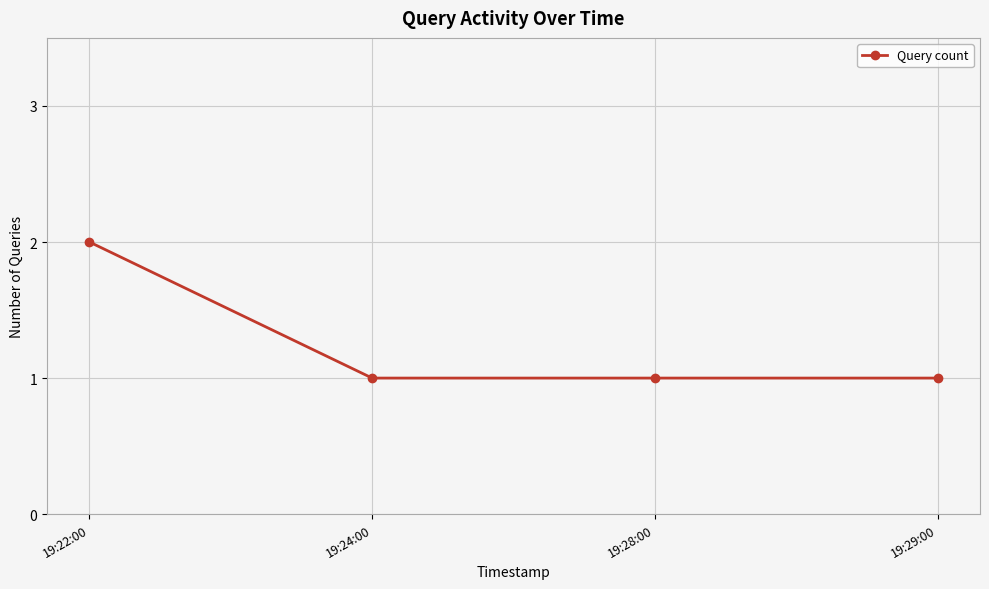

Approximately how many times larger is the value at 19:28:00 compared to 19:24:00?

1.0